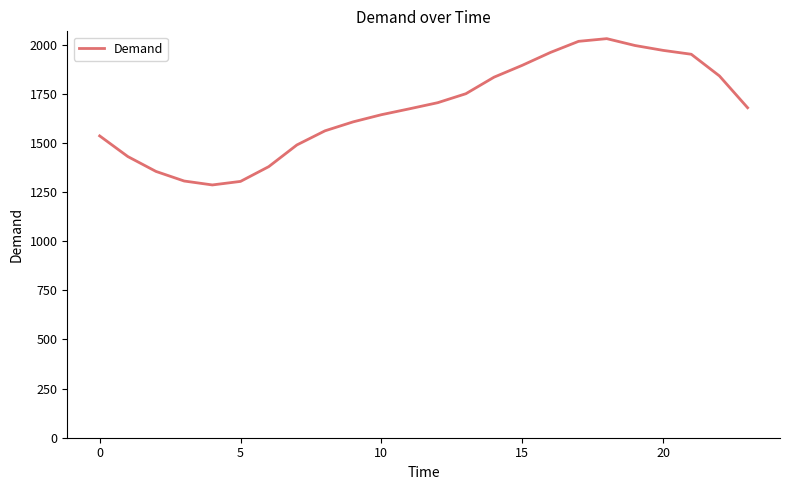

What is the difference between the maximum and minimum values?

744.3